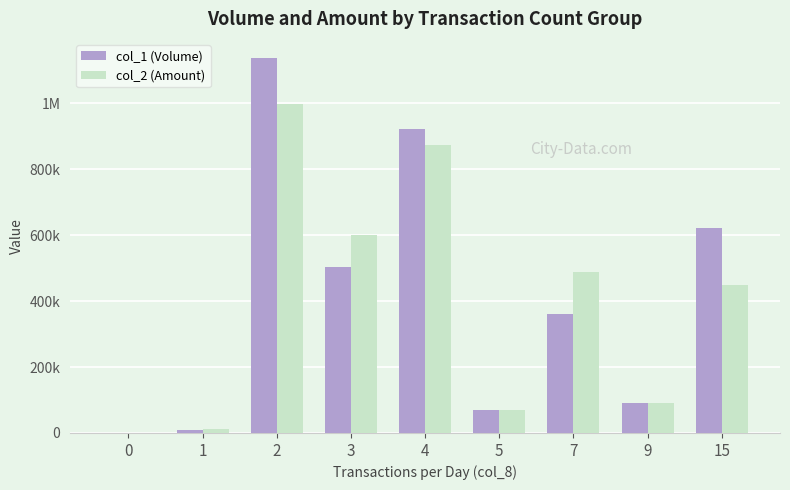

The col_1 (Volume) series shows 70000 at 5. True or false?

True